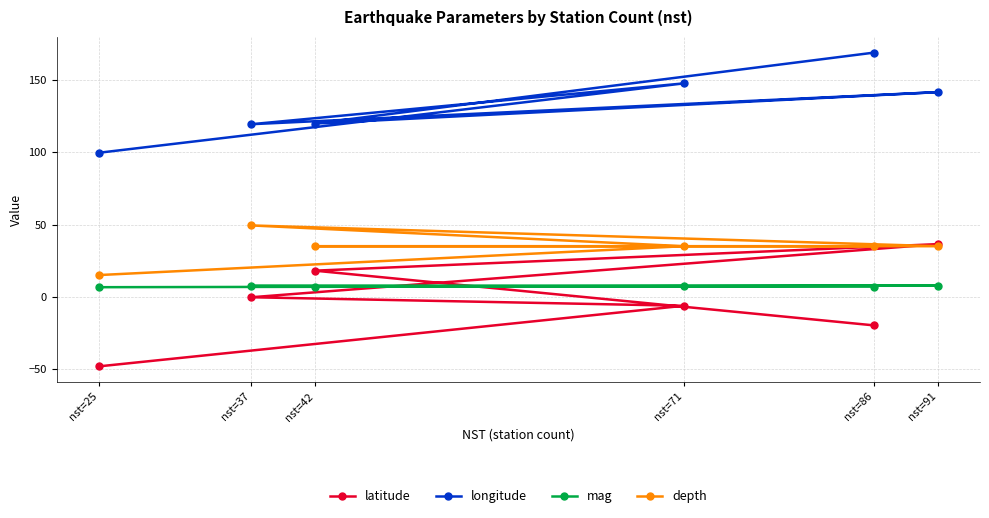

True or false: mag and longitude cross at least once.

False